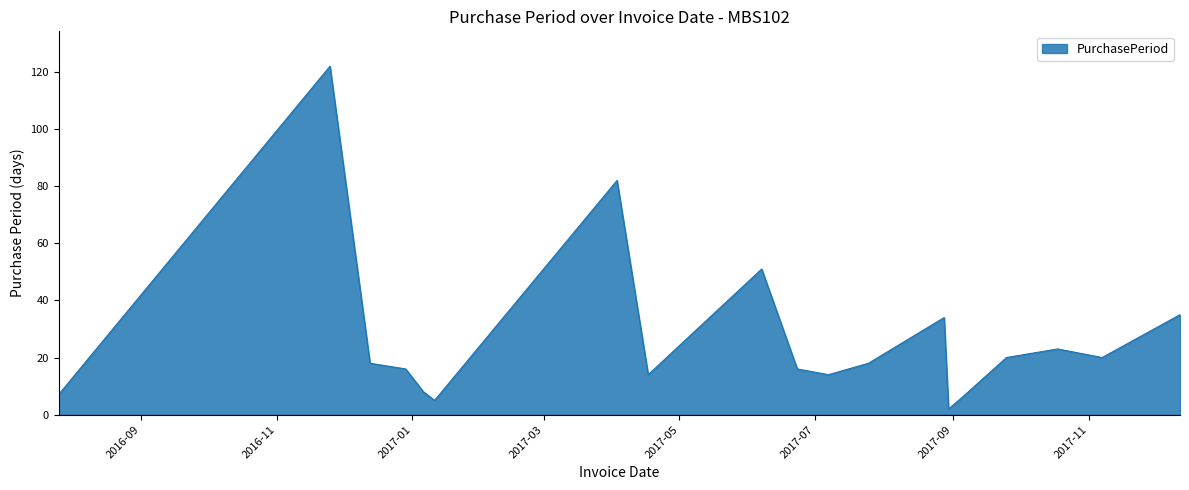

What is the greatest value displayed?

122